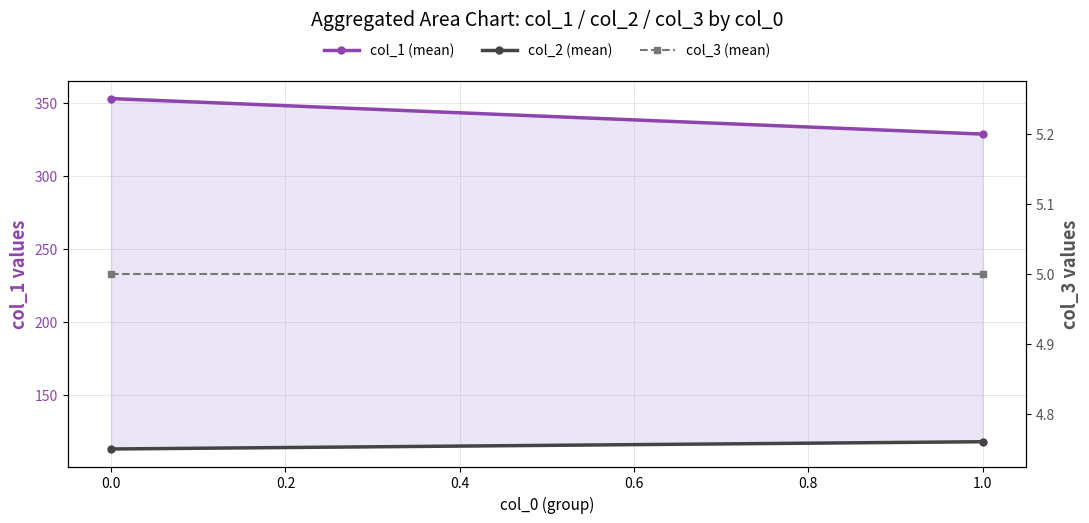

How many categories are shown in the chart?

2